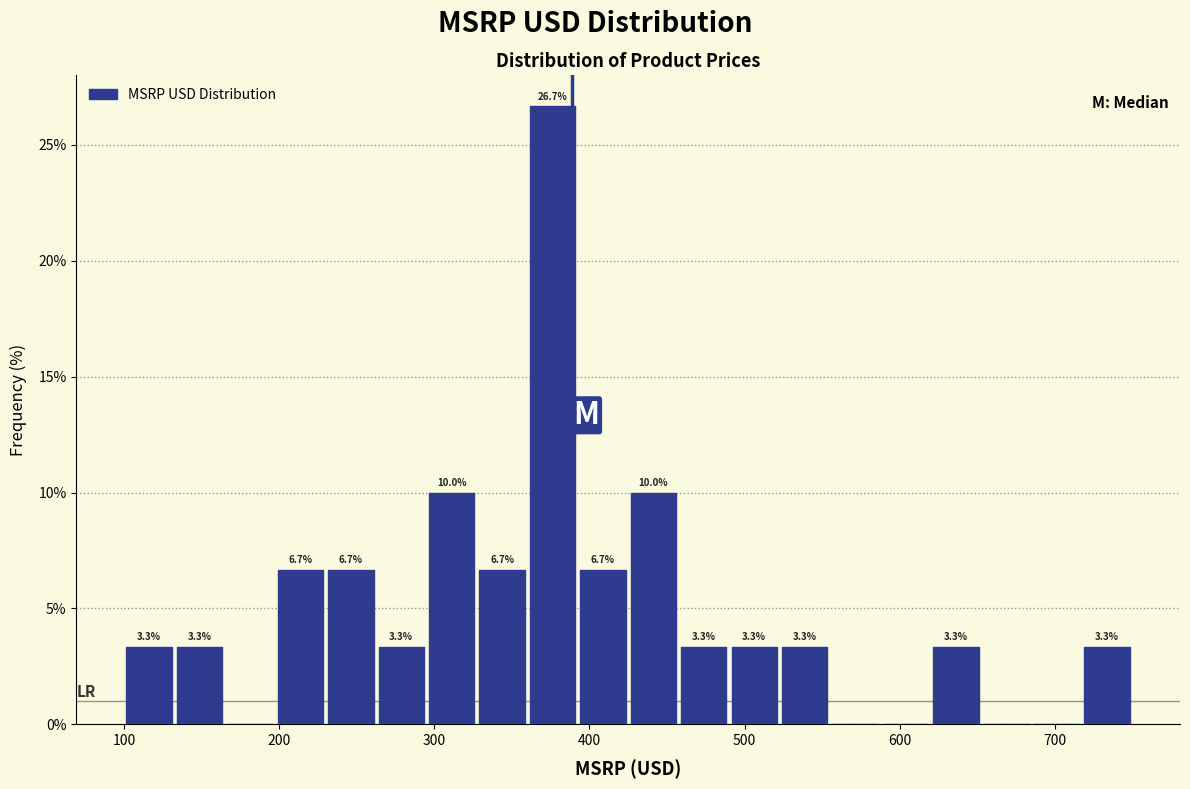

Read against the x-axis, roughly where is the centre of the tallest bar?

380